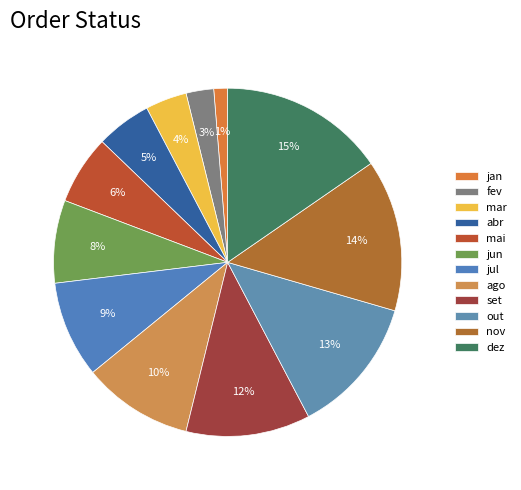

How many segments does this pie chart have?

12